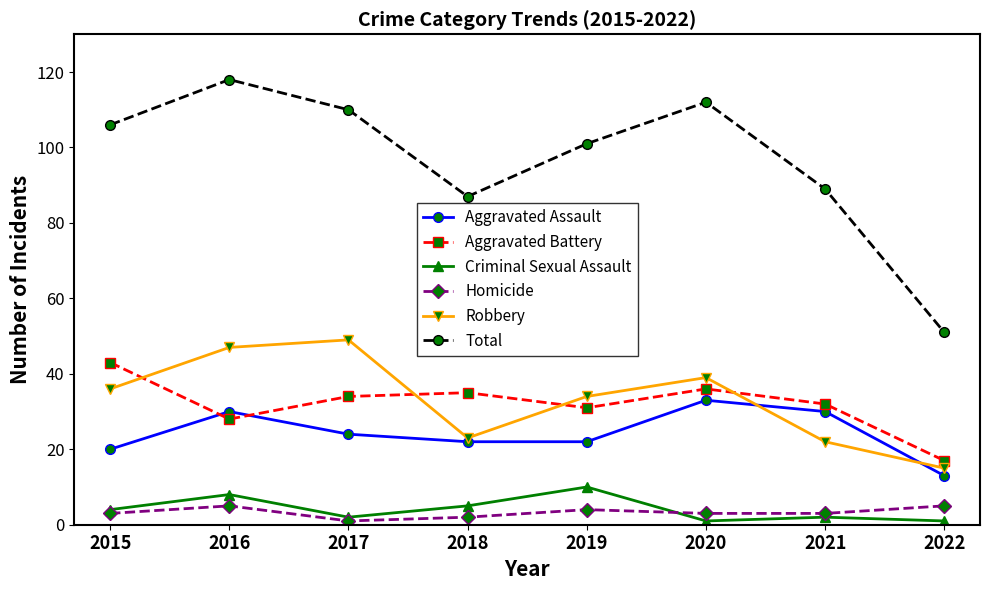

Which series has the largest total across all categories?

Total